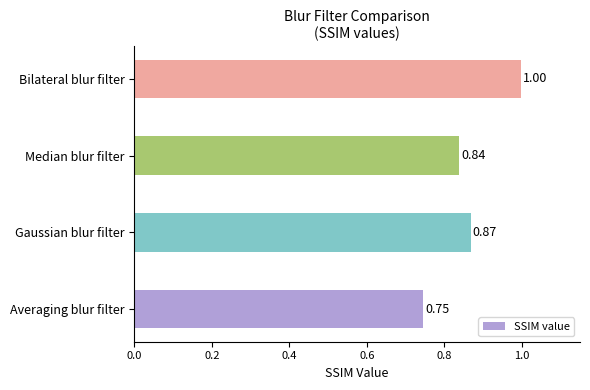

Rank the categories by value from lowest to highest.

Averaging blur filter, Median blur filter, Gaussian blur filter, Bilateral blur filter